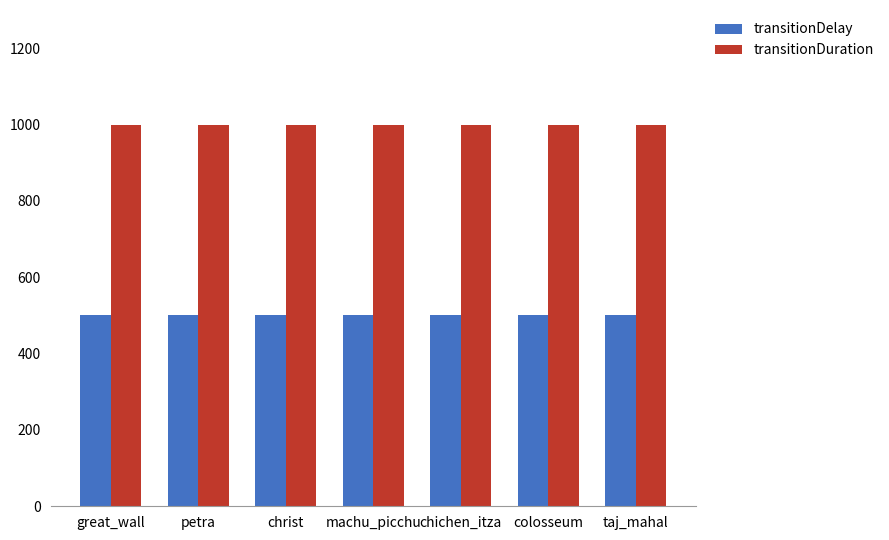

What is the sum of the transitionDelay values at colosseum and taj_mahal?

1000